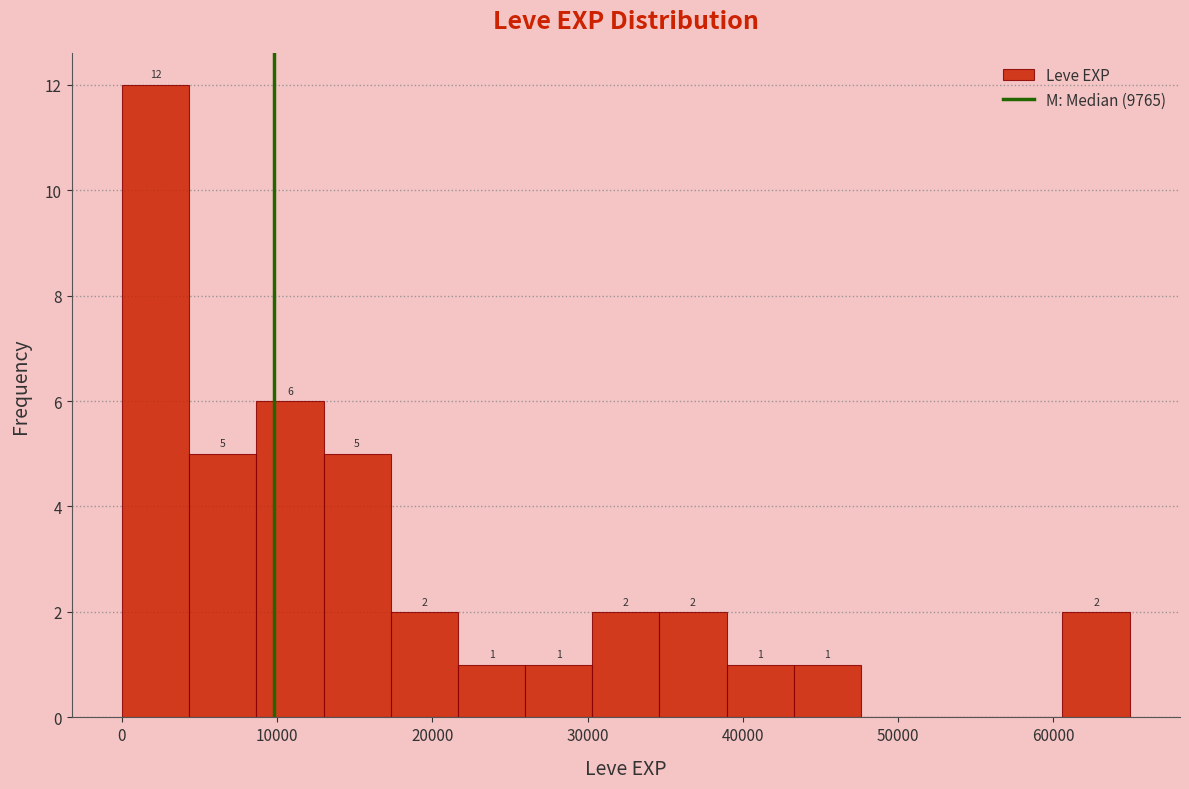

Which range on the x-axis has the tallest bar?

0 to 4000